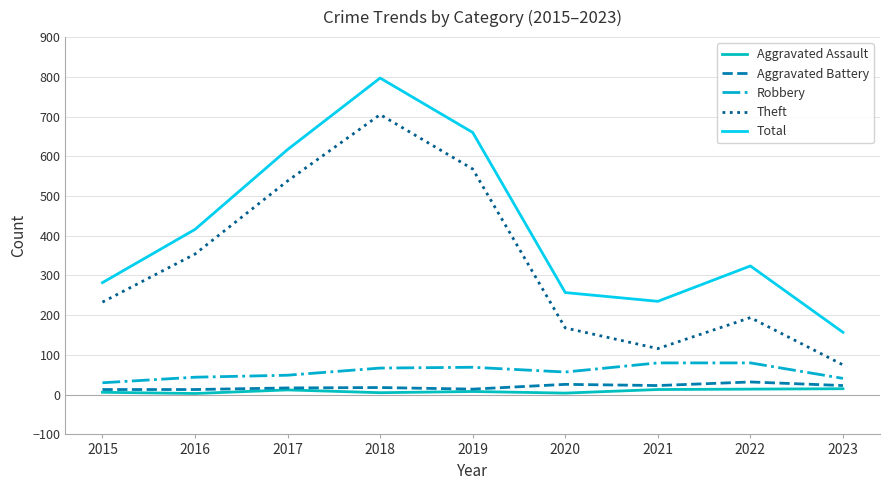

True or false: Aggravated Assault and Total intersect in this chart.

False